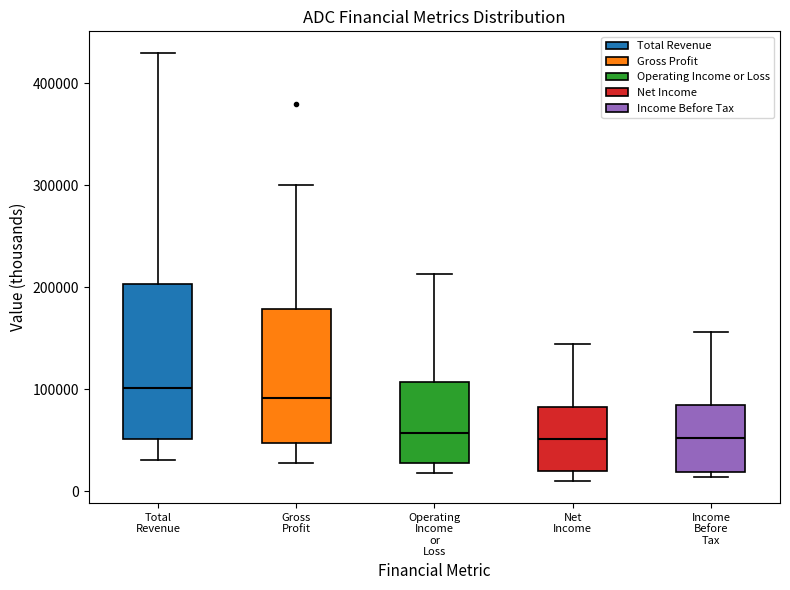

Where does the median line of the box for Net Income sit on the y-axis? The values are not printed on the chart, so give them approximately, as read against the axis.

50000